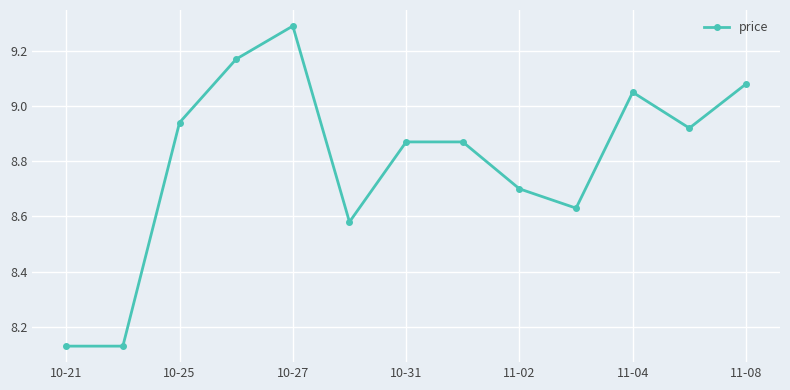

What is the greatest value displayed?

9.3